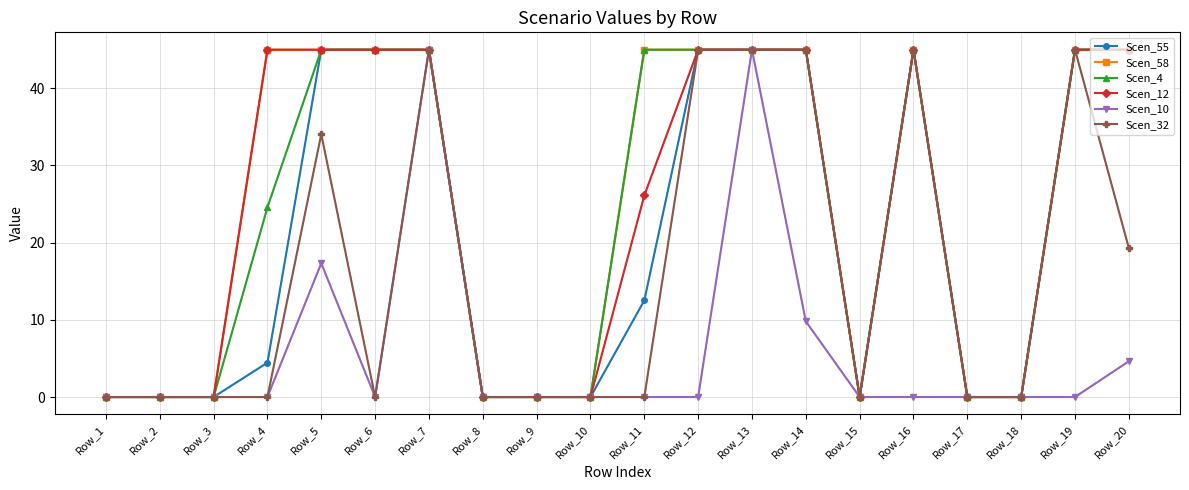

Does the chart have visible grid lines?

Yes